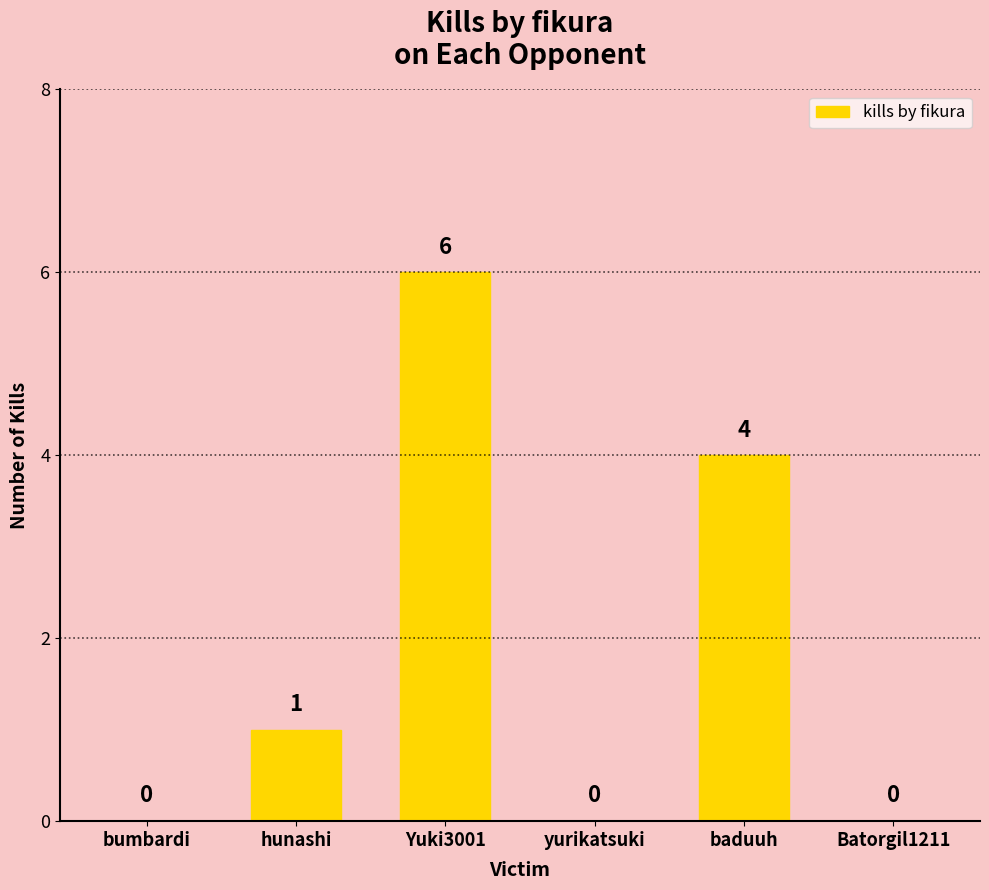

How many values are above zero?

3